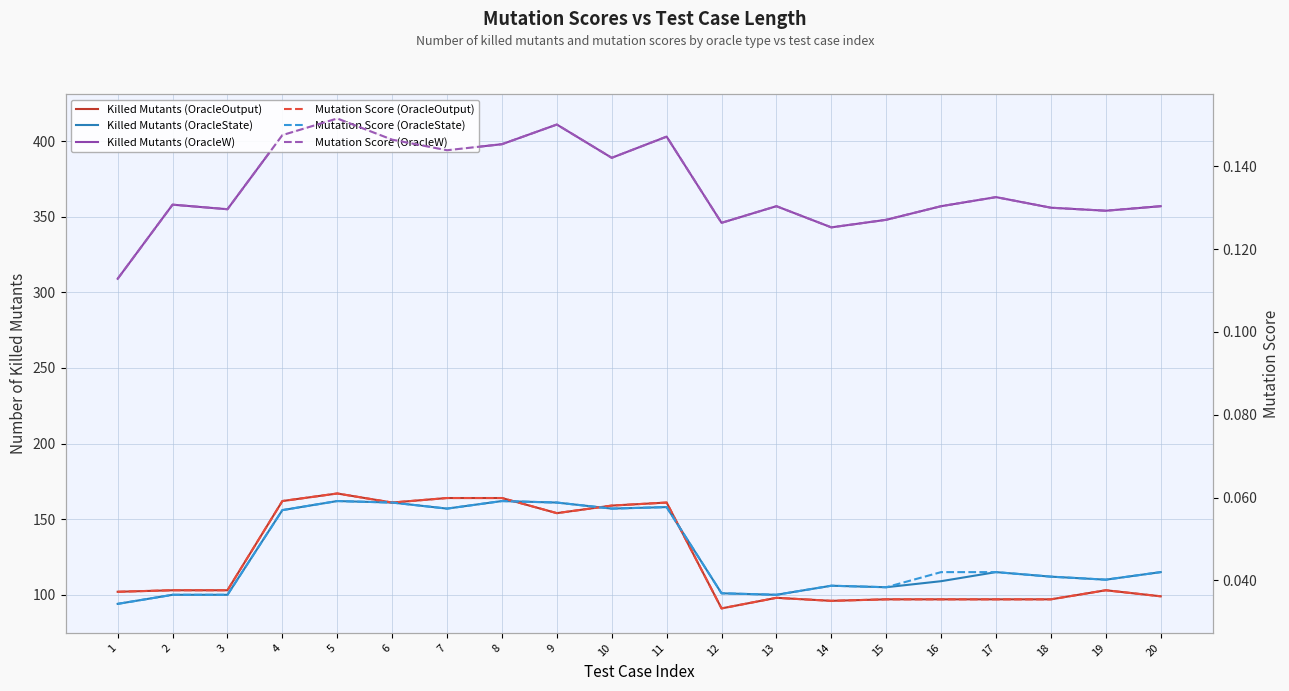

What is the minimum value for Mutation Score (OracleW)?

0.1